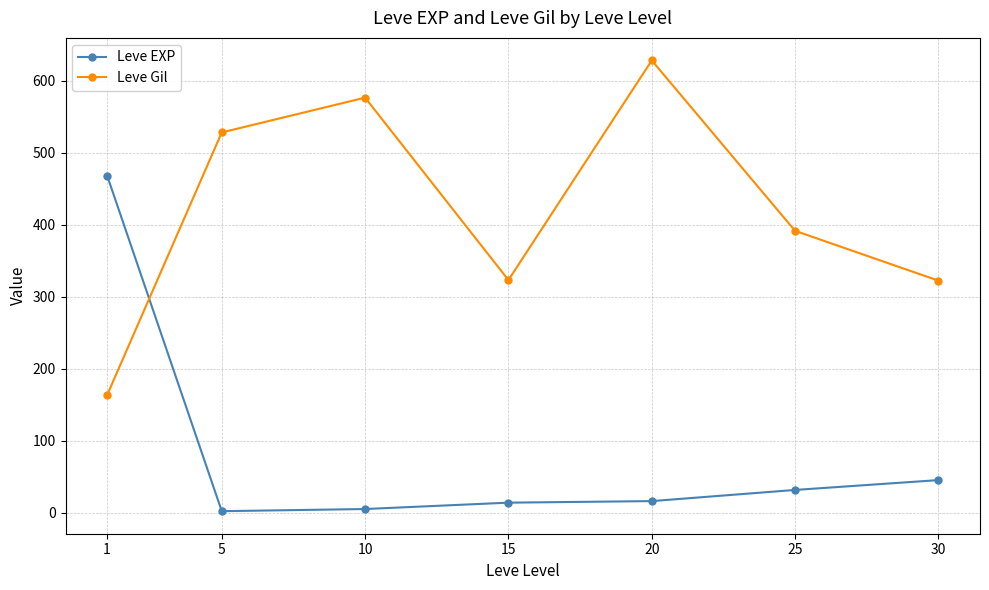

List the series in order of their peak value, lowest first.

Leve EXP, Leve Gil